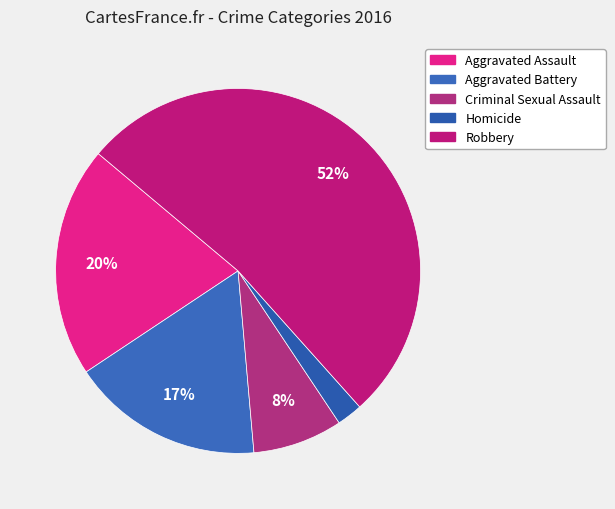

What is the smallest slice in the pie chart?

Homicide